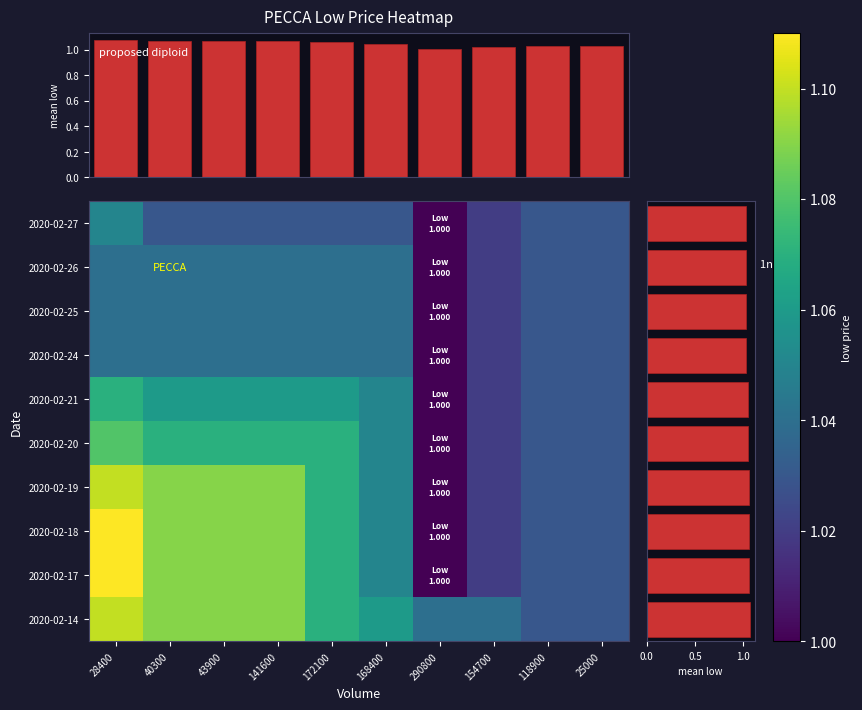

What is the greatest value displayed?

1.1